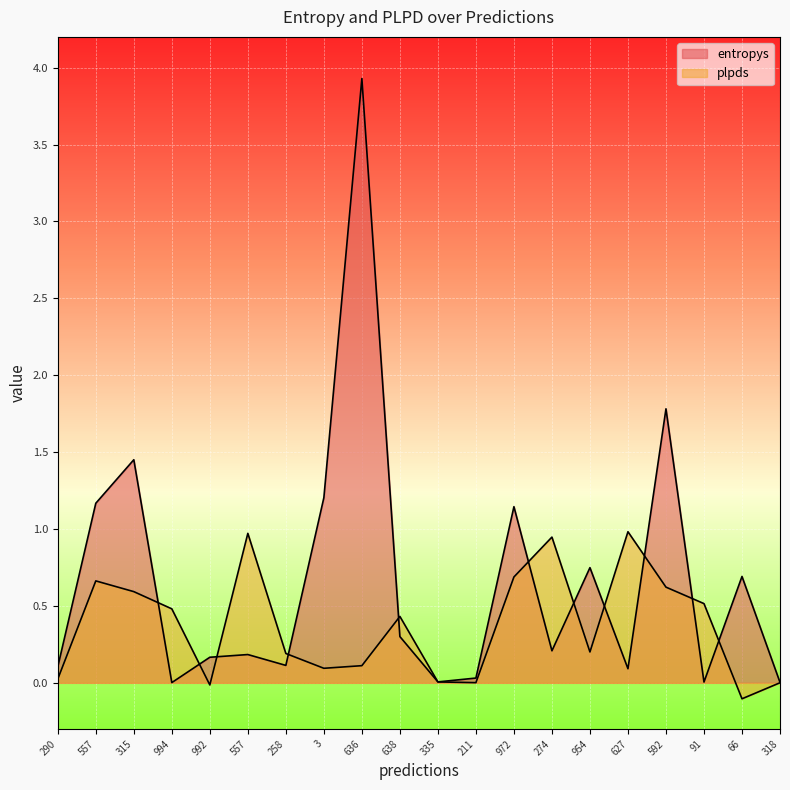

Which series has the widest spread of values?

entropys